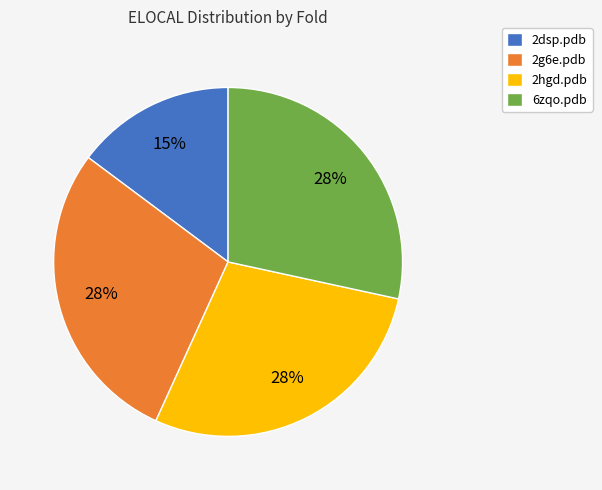

Is it true that 2g6e.pdb is 28% of the pie?

True